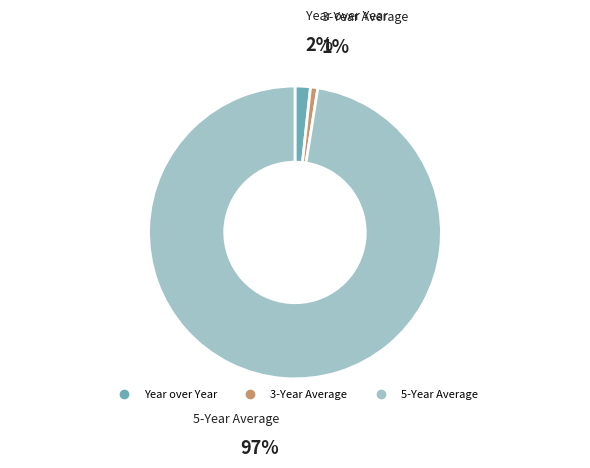

To the nearest percent, what portion does 5-Year Average represent?

97%